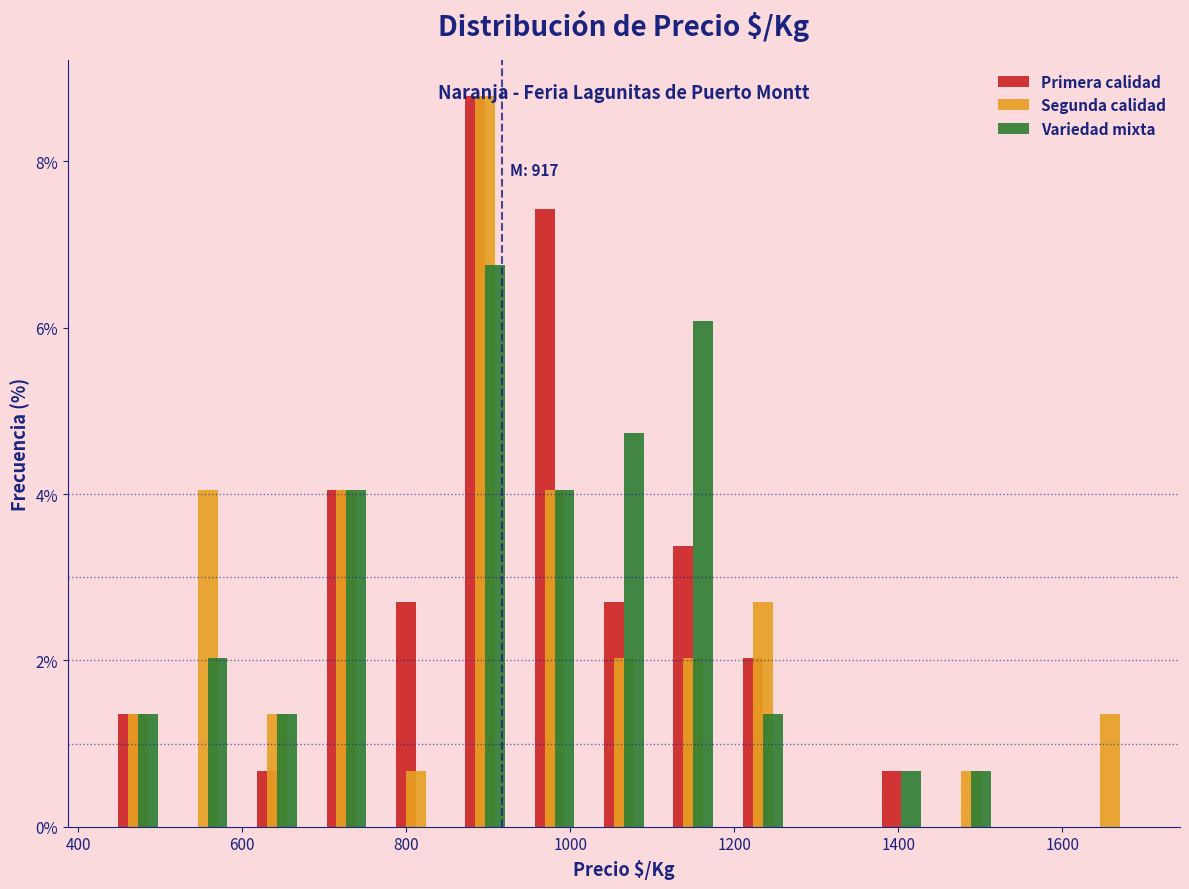

In the Segunda calidad series, which range on the x-axis has the tallest bar?

860 to 940